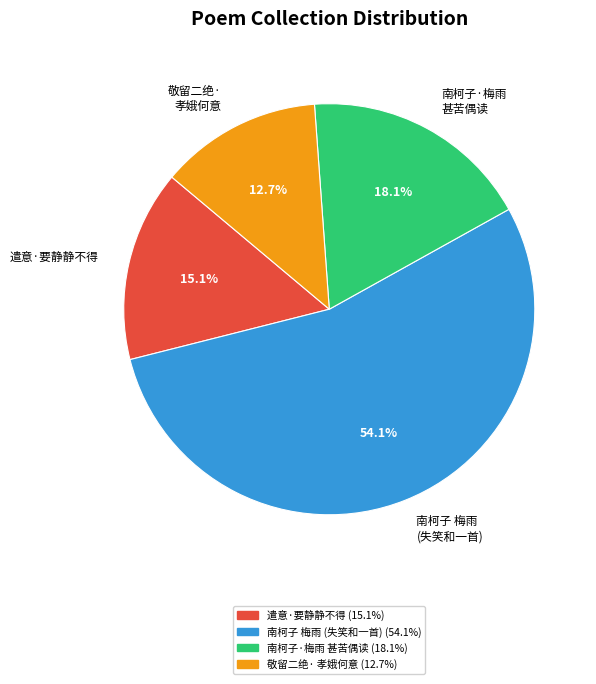

Between 南柯子 梅雨 (失笑和一首) and 敬留二绝· 孝娥何意, which is larger?

南柯子 梅雨 (失笑和一首)